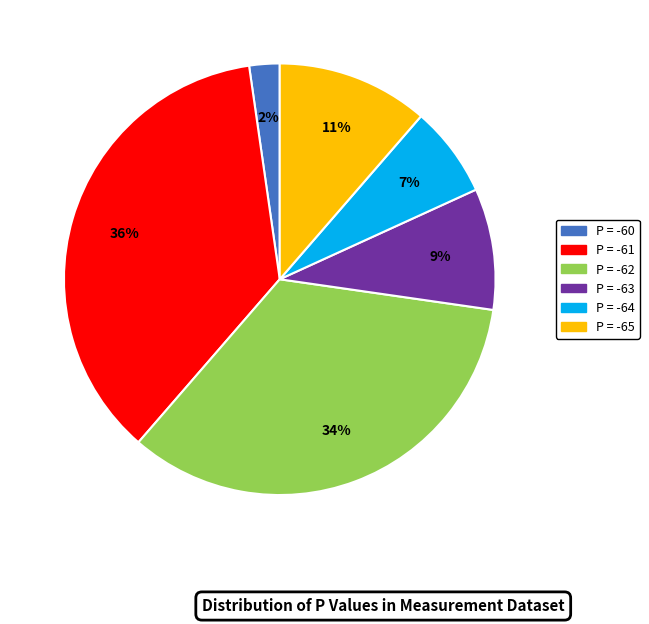

Is there a majority slice in this chart?

No